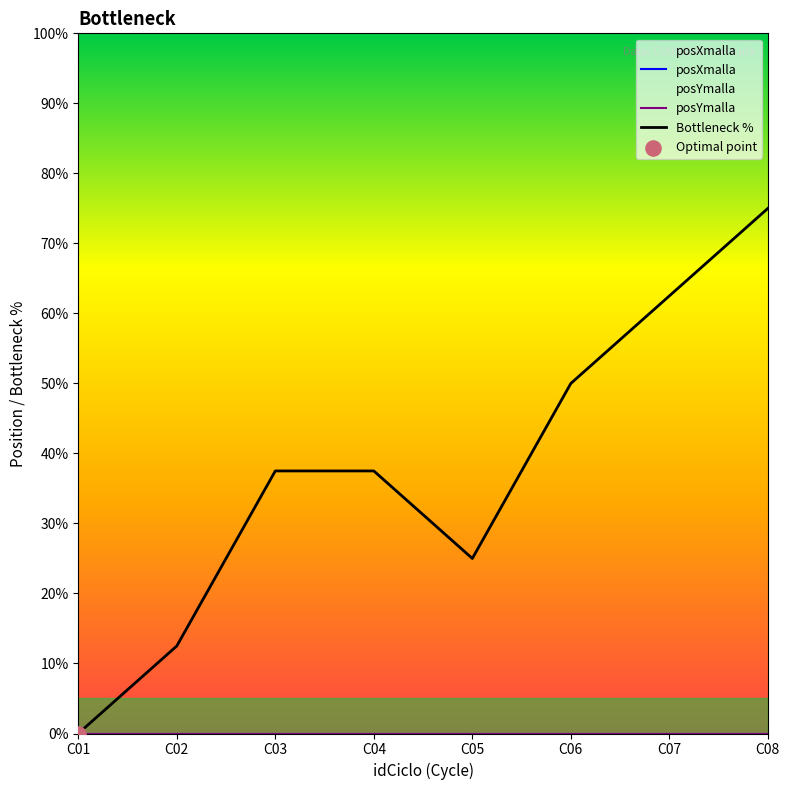

Which series has the largest total across all categories?

Bottleneck %